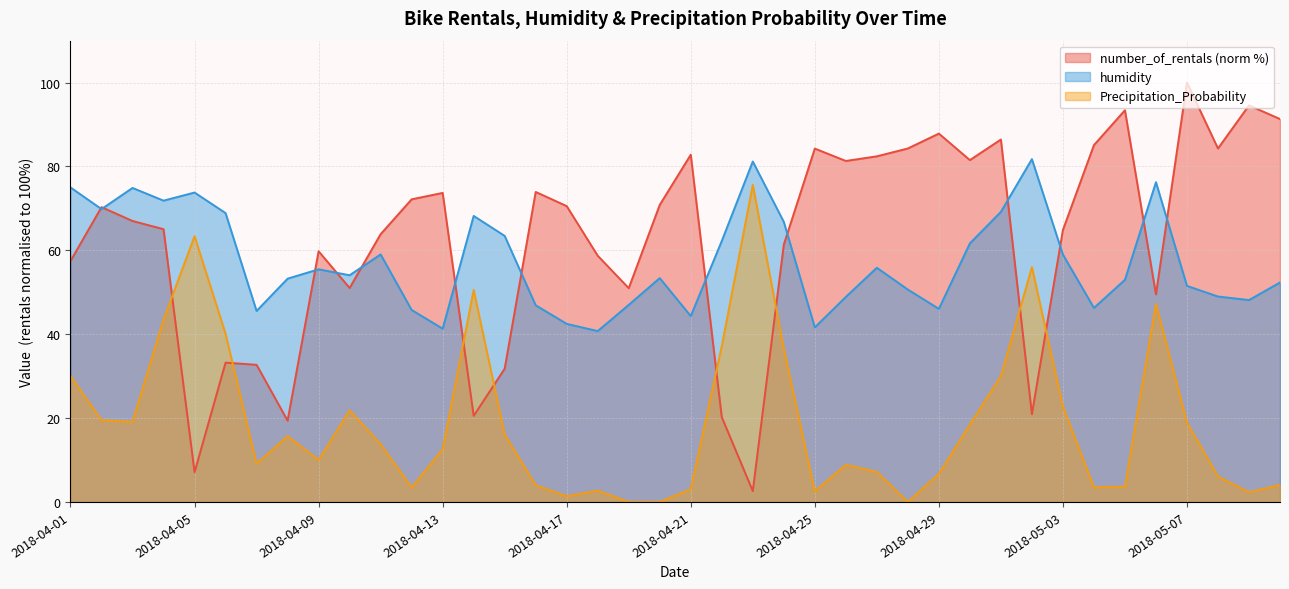

What is the label of the 26th point from the left?

2018-04-26